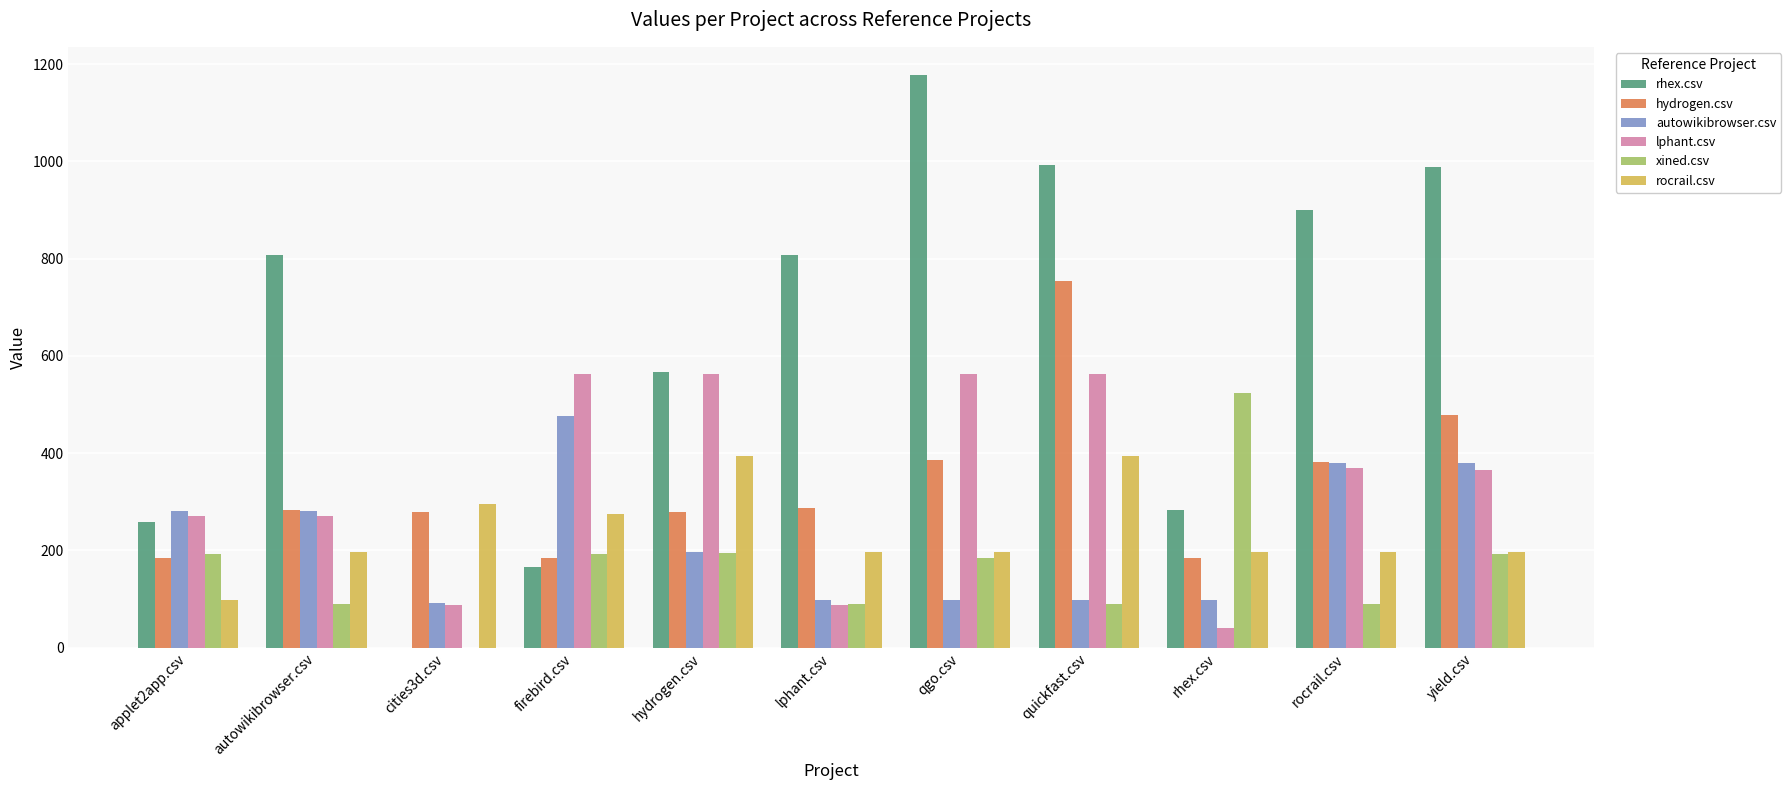

What is the average value of the rhex.csv series?

631.1